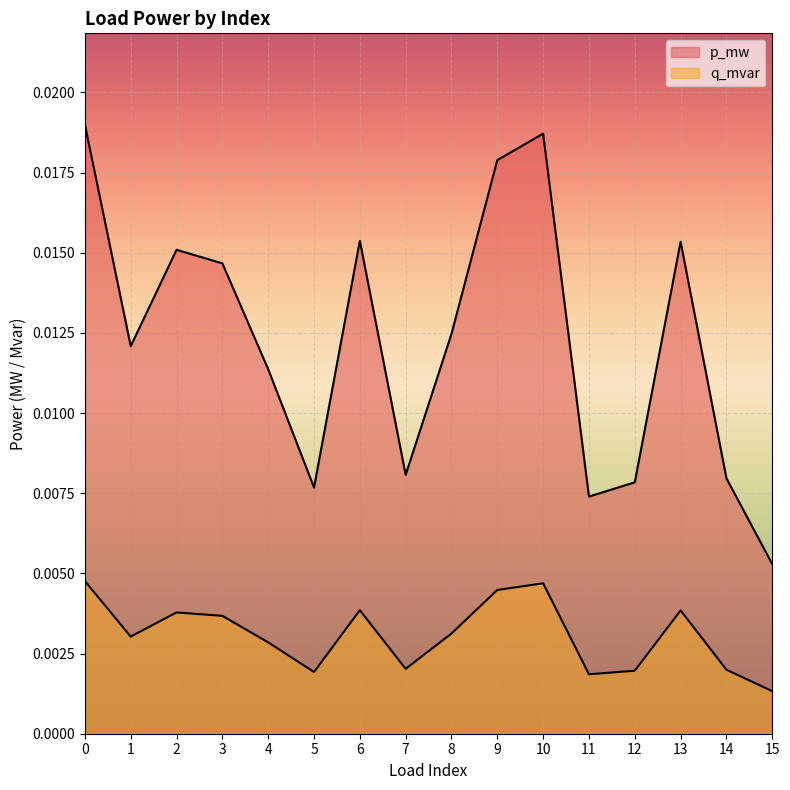

How many lines are shown in the chart?

2